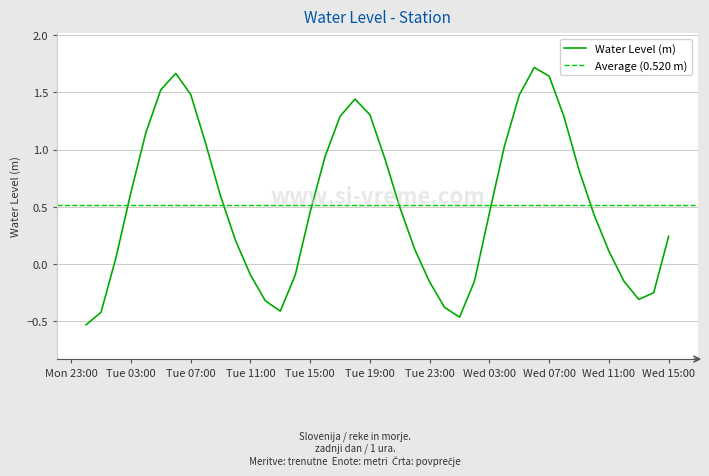

At which category does the data reach its first local peak?

2024-08-06 06:00:00